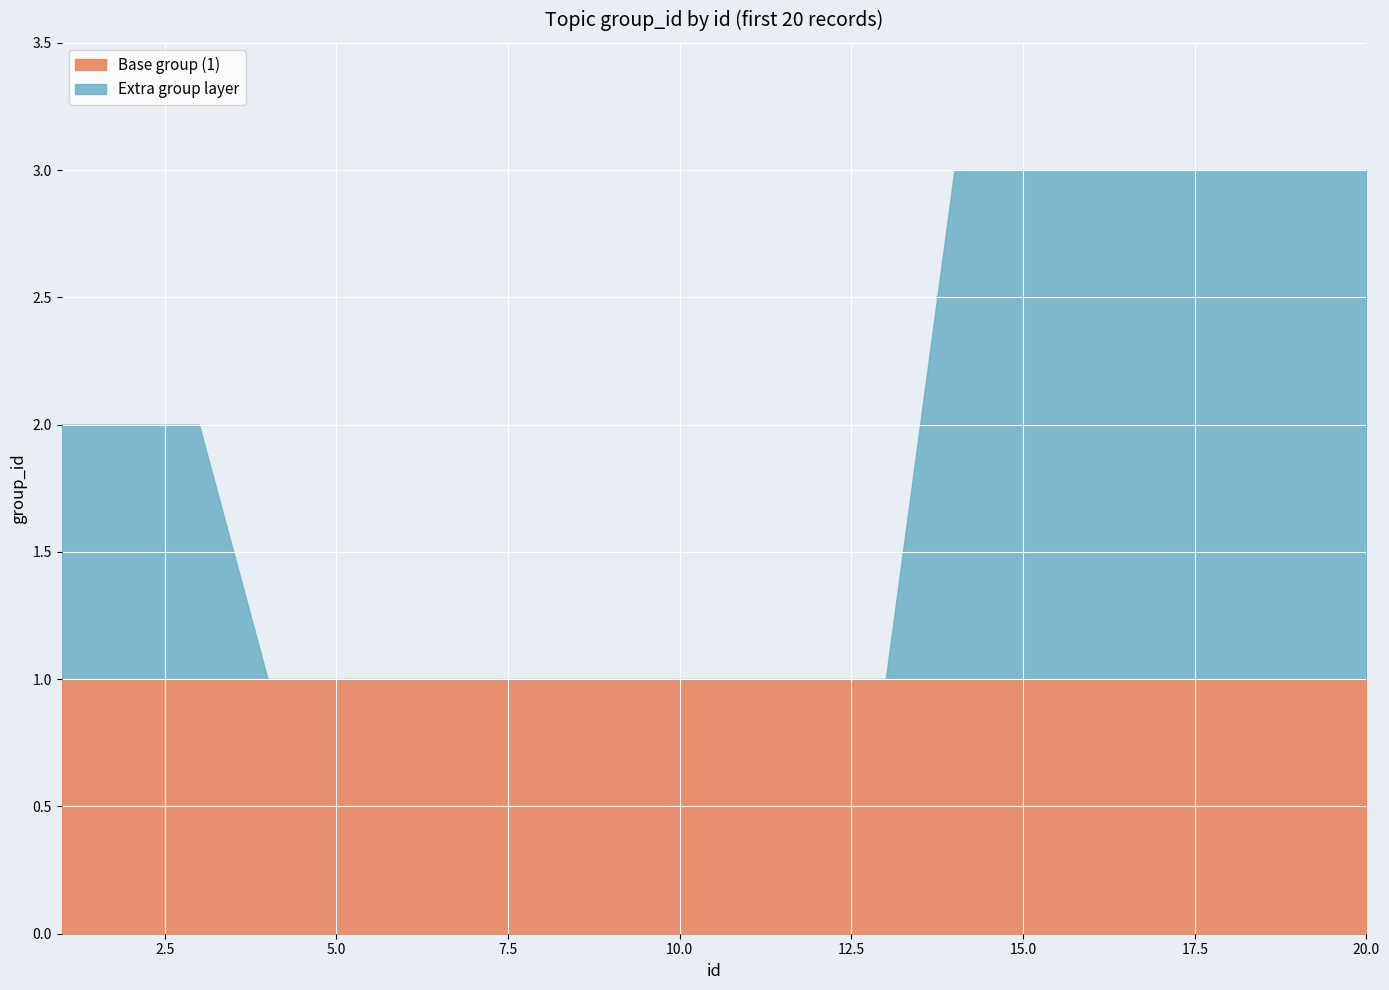

What is the value of the 20th point from the left?

3